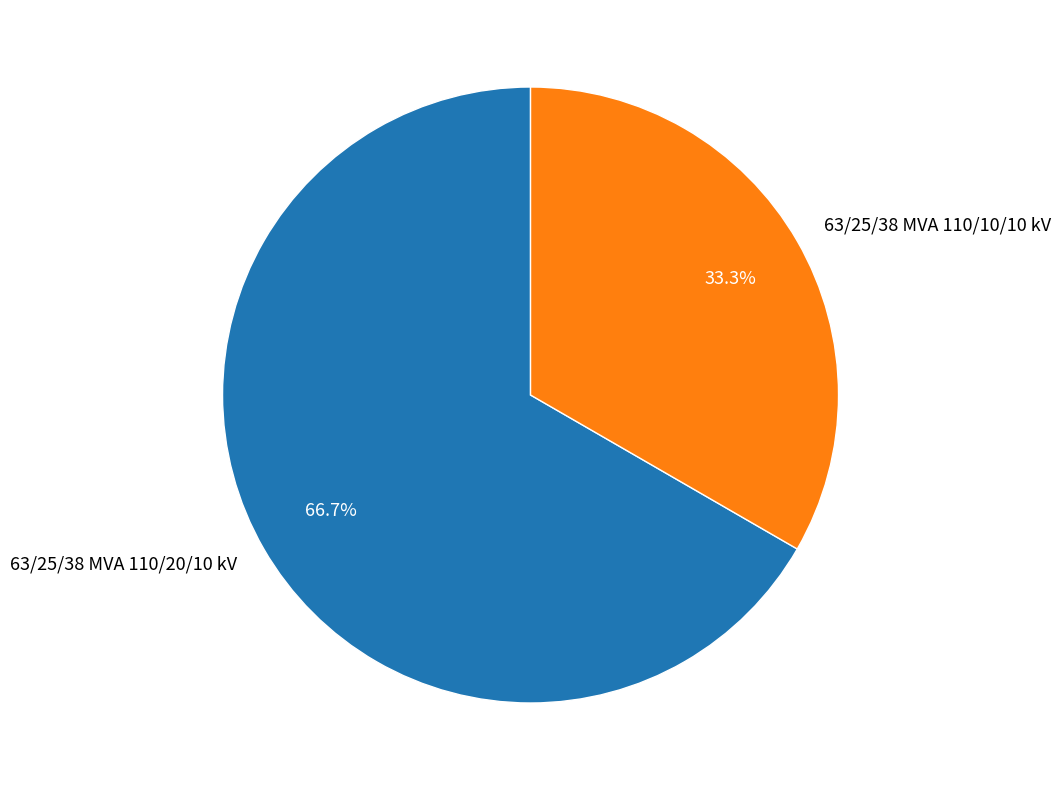

Rank the categories by value from lowest to highest.

63/25/38 MVA 110/10/10 kV, 63/25/38 MVA 110/20/10 kV